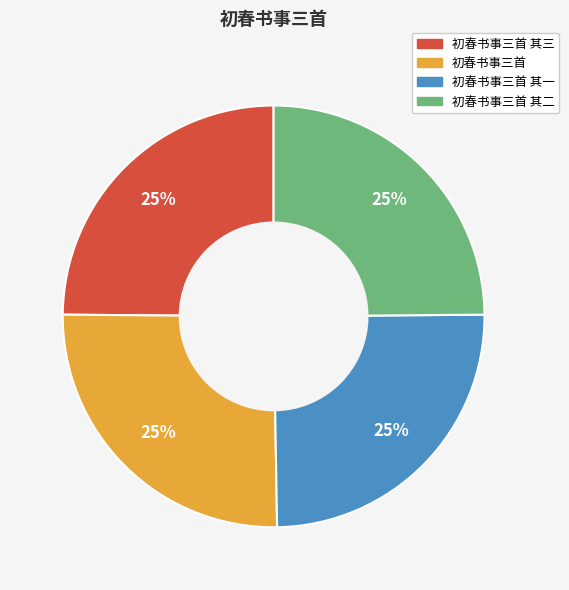

Does any single category account for the majority?

No